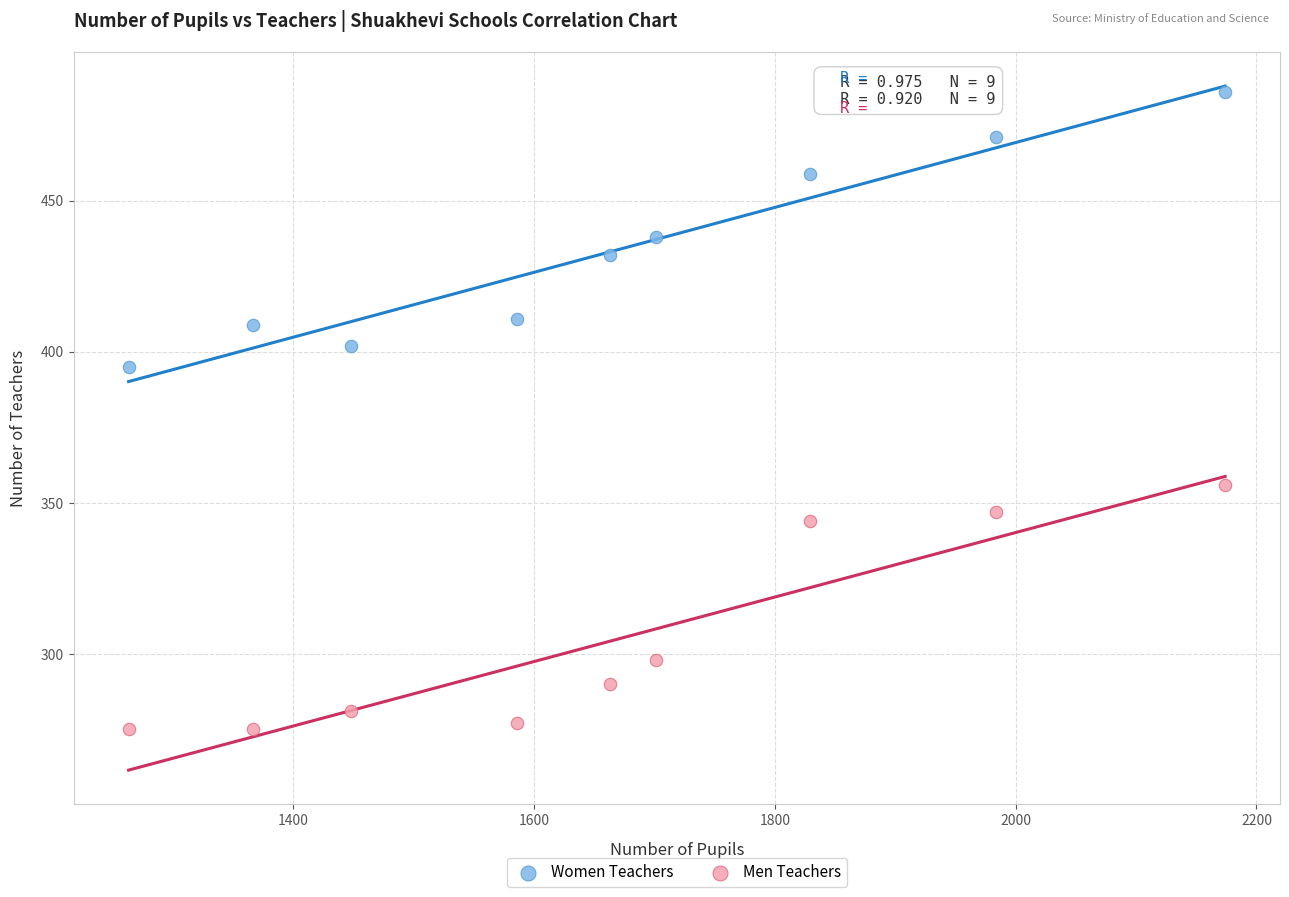

Across all series, what Y value is closest to 380?

395